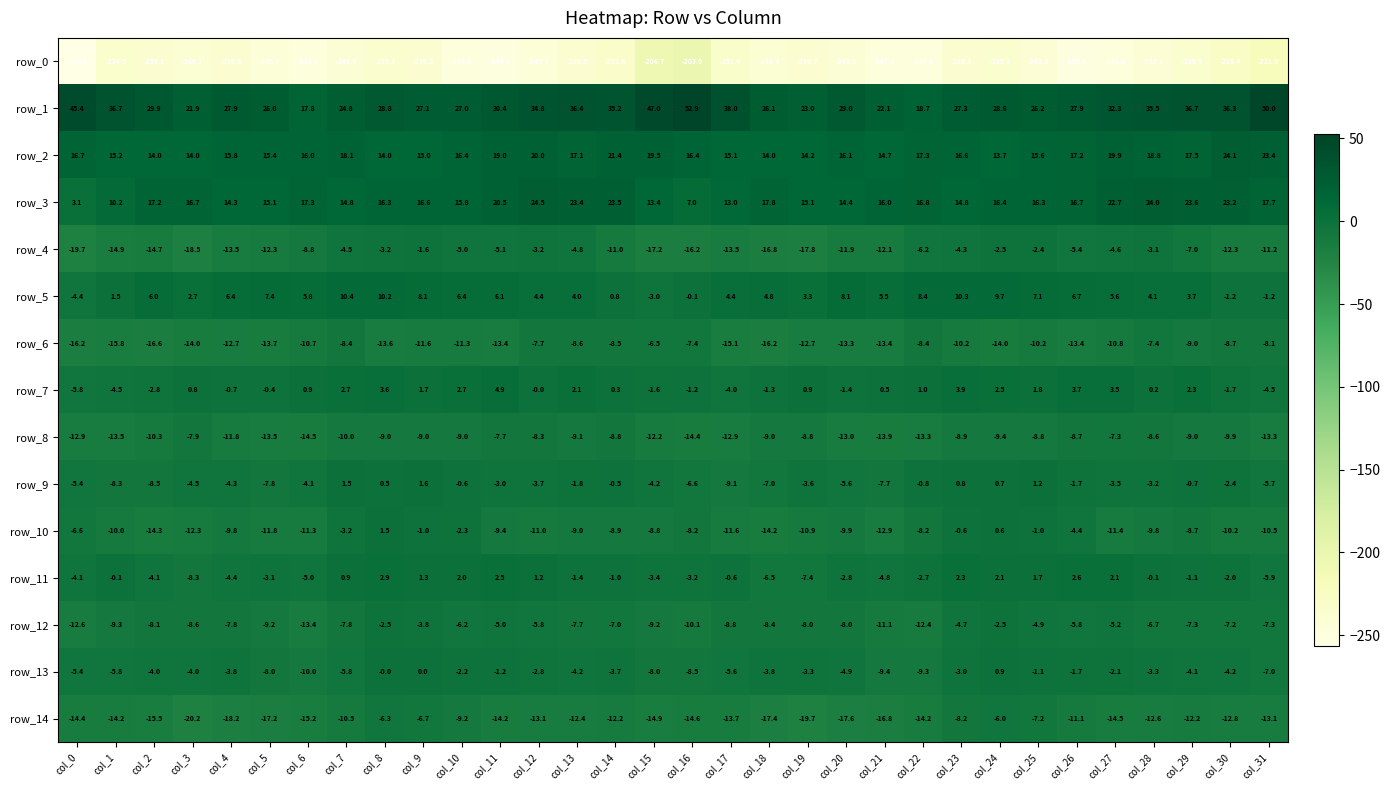

Is the value of row_10 at col_9 greater than the value of row_3 at col_11?

No